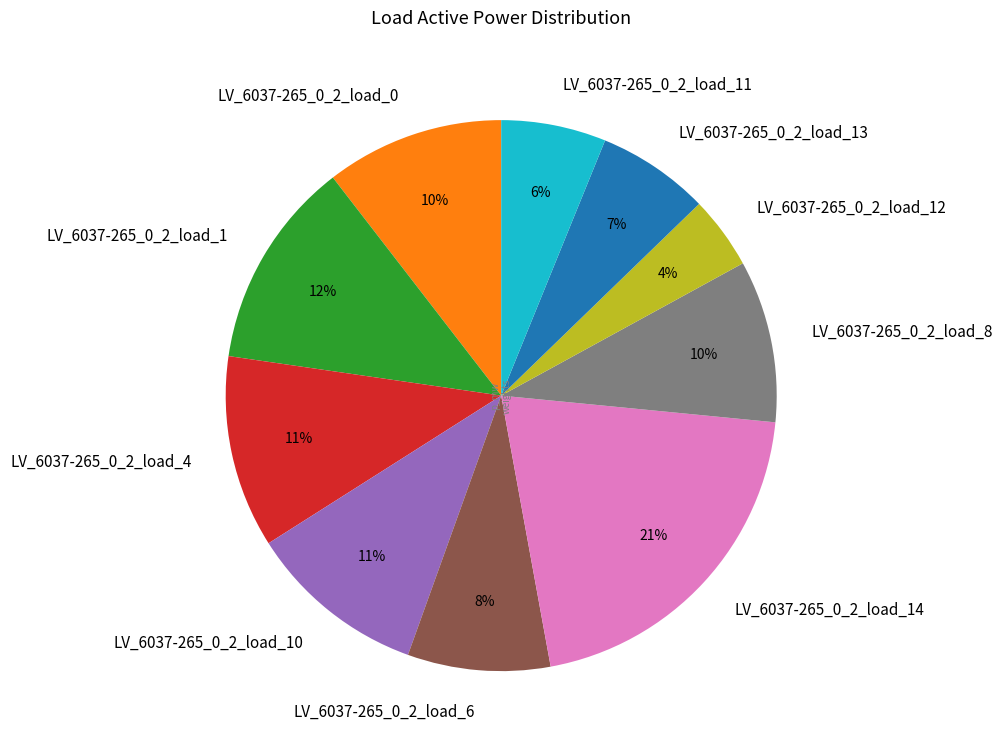

To the nearest percent, what percentage of the pie is LV_6037-265_0_2_load_11?

6%